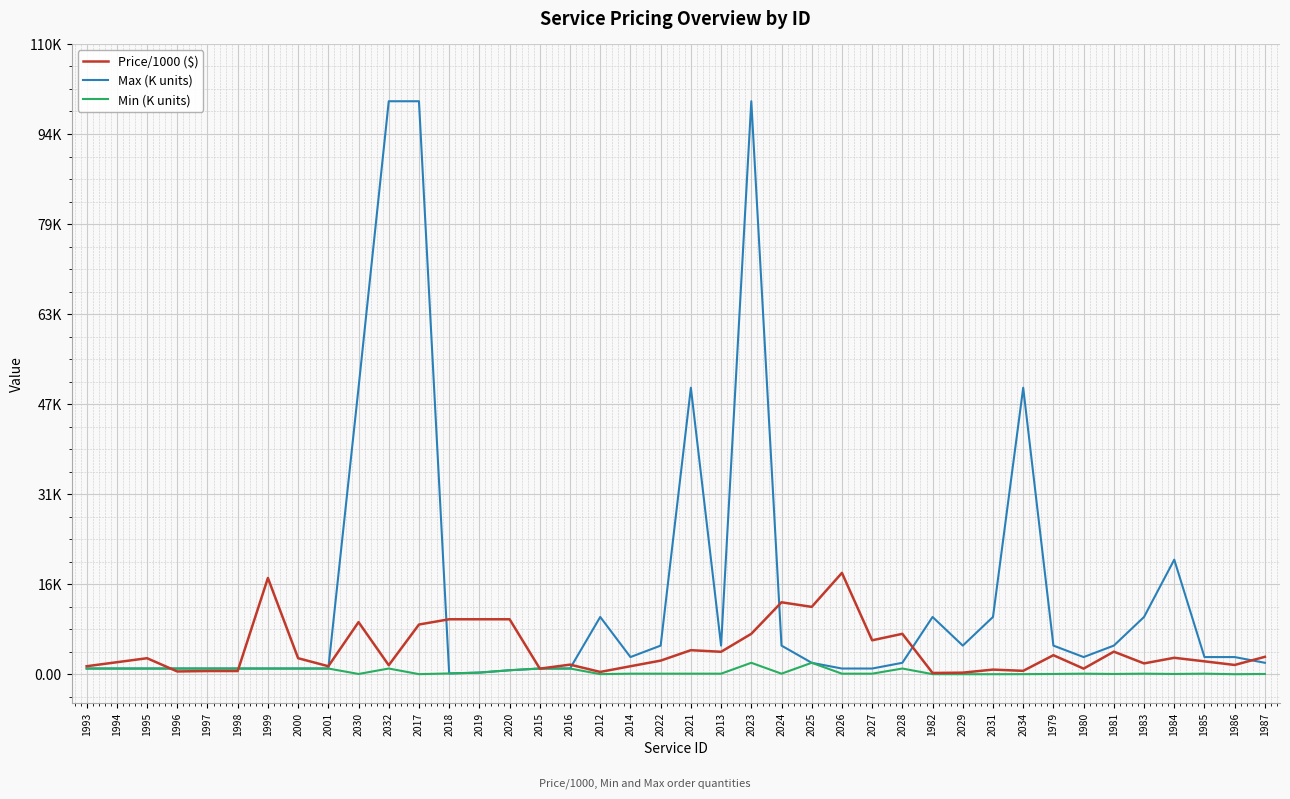

Does the chart display data point markers on the line(s)?

No